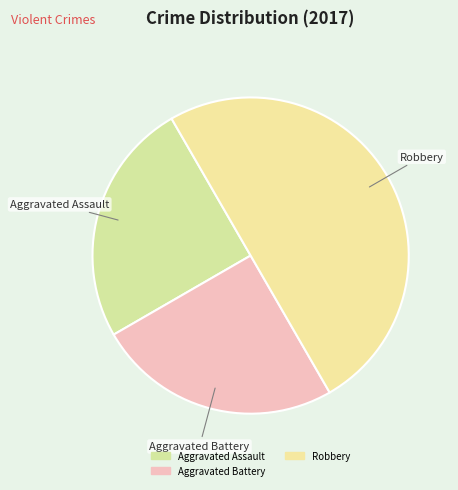

How many segments does this pie chart have?

3